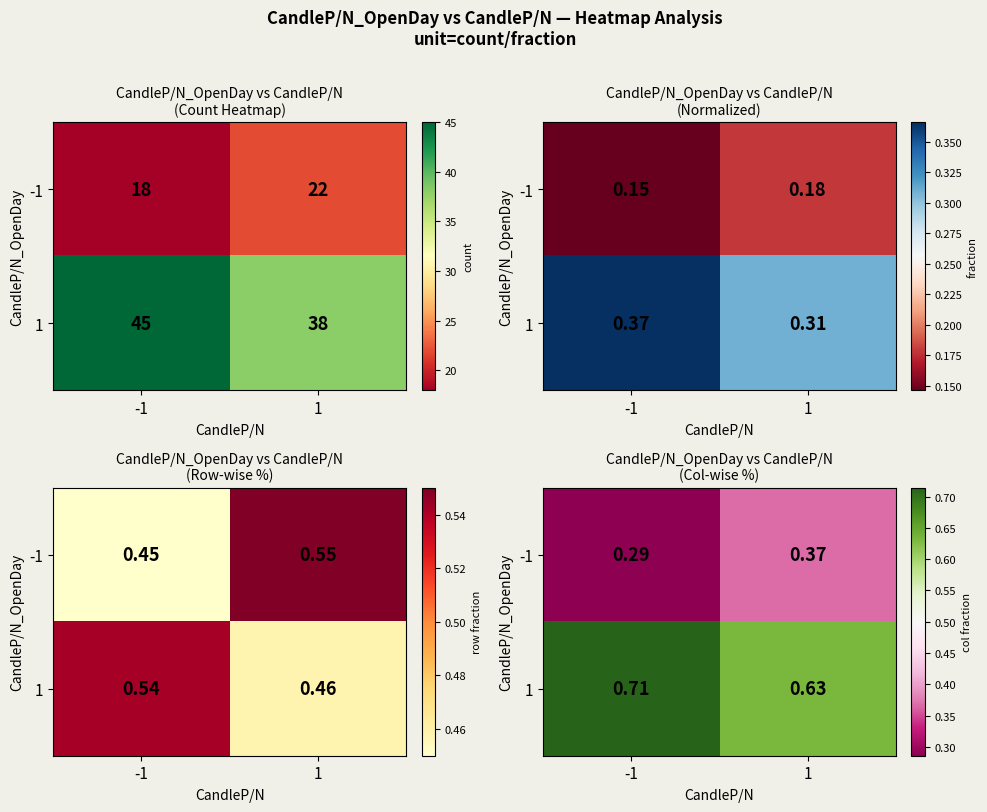

The value of 1 at -1 is 1.0. True or false?

False